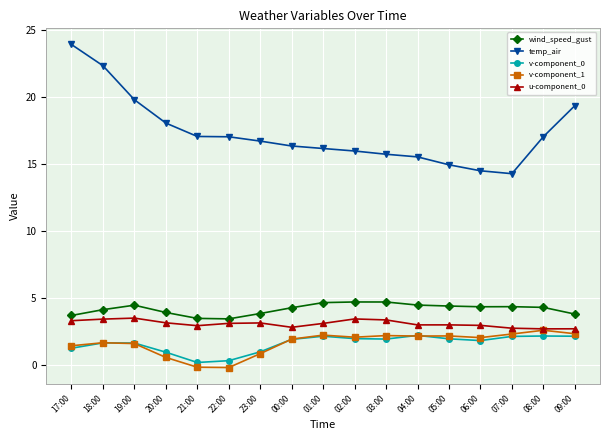

The value of v-component_1 at 03:00 is 2.2. True or false?

True